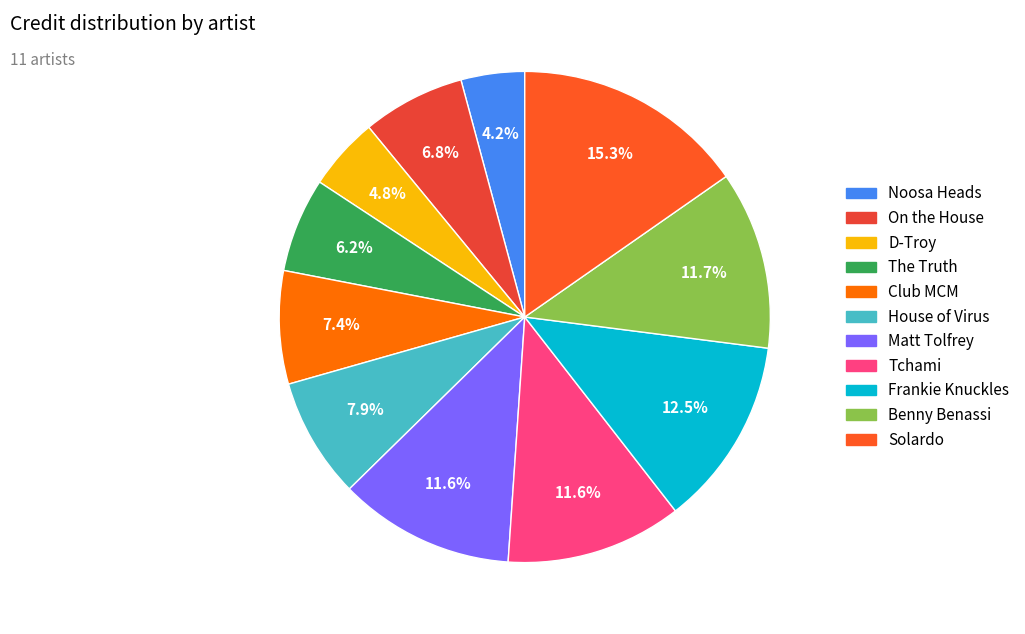

To the nearest percent, what is the difference between the largest and smallest slice percentages?

11%